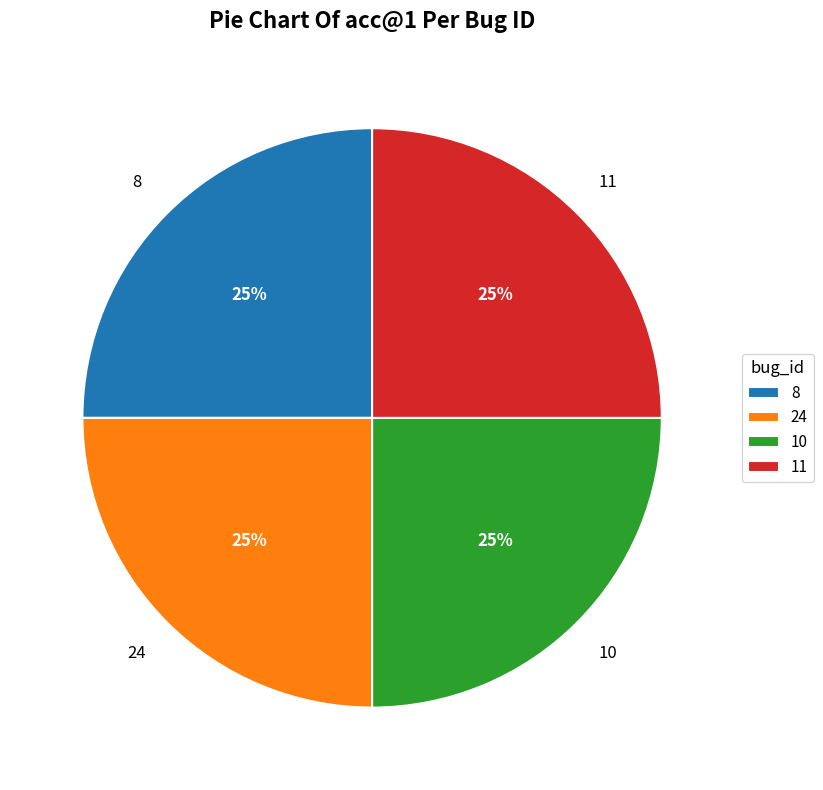

To the nearest percent, what is the average slice percentage?

25%